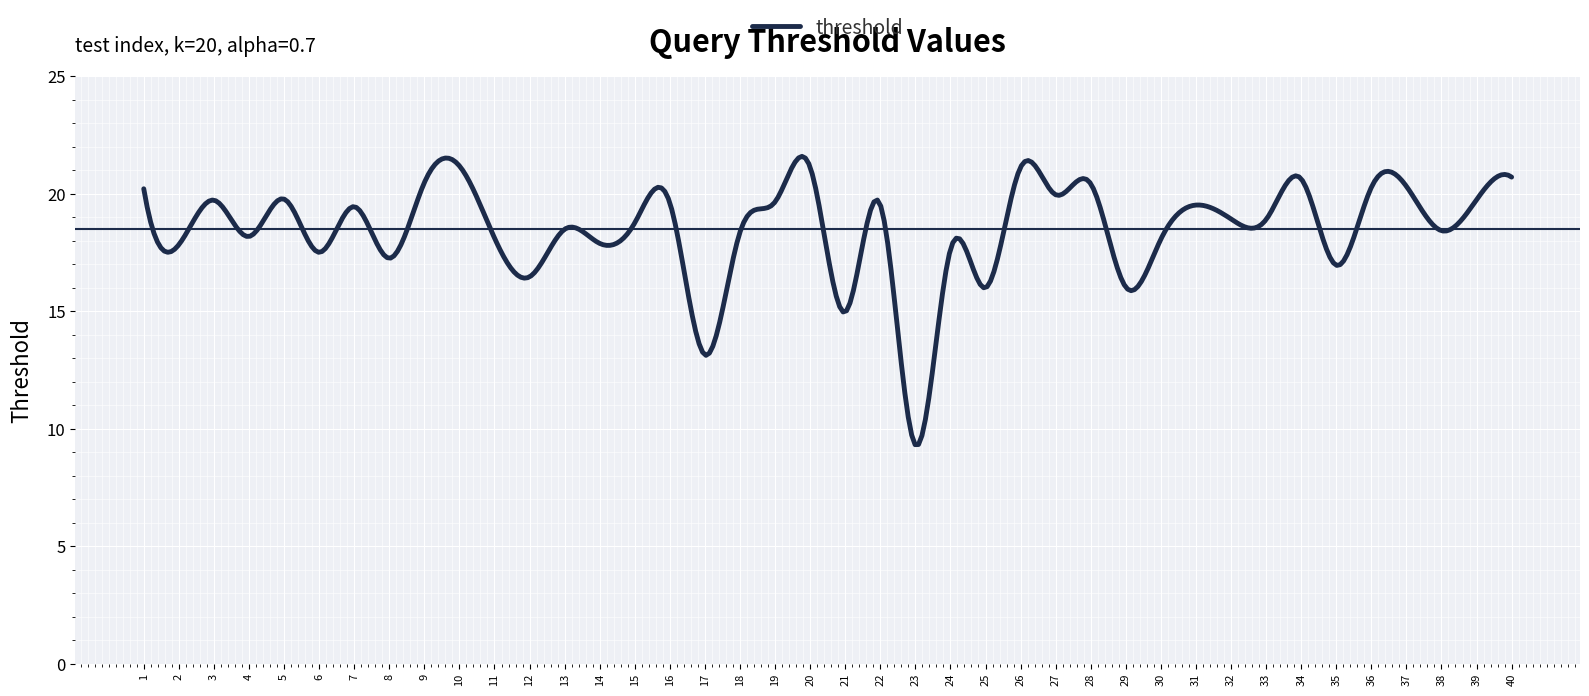

What is the maximum value shown in the chart?

21.6